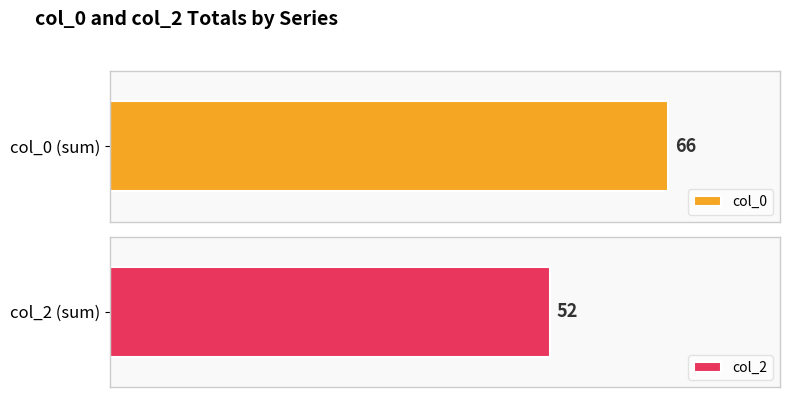

Which series has the widest spread of values?

col_0